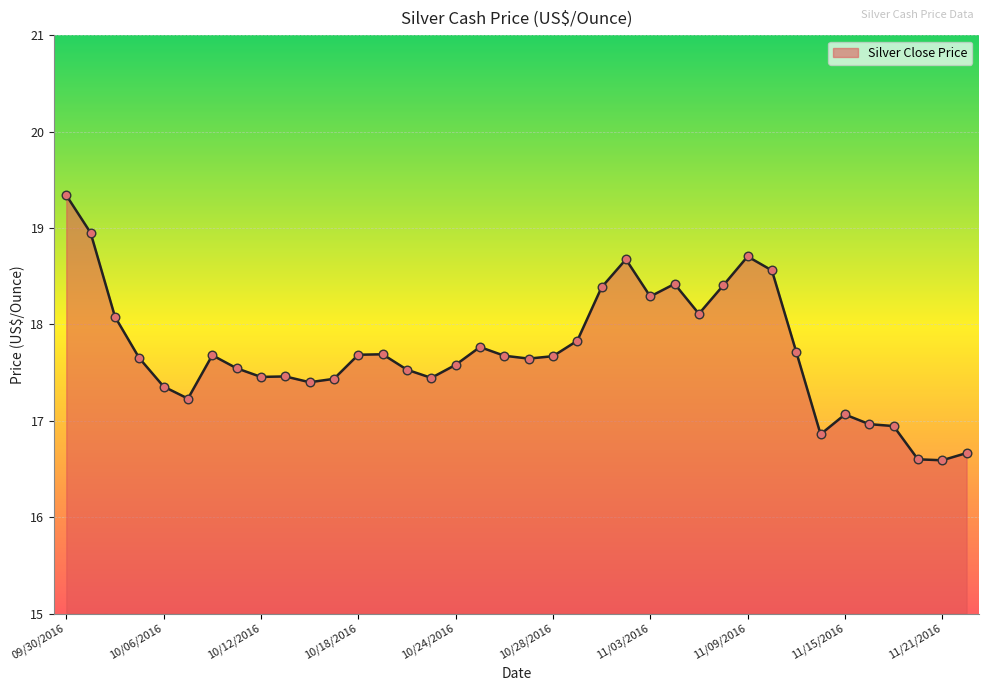

What is the greatest value displayed?

19.3